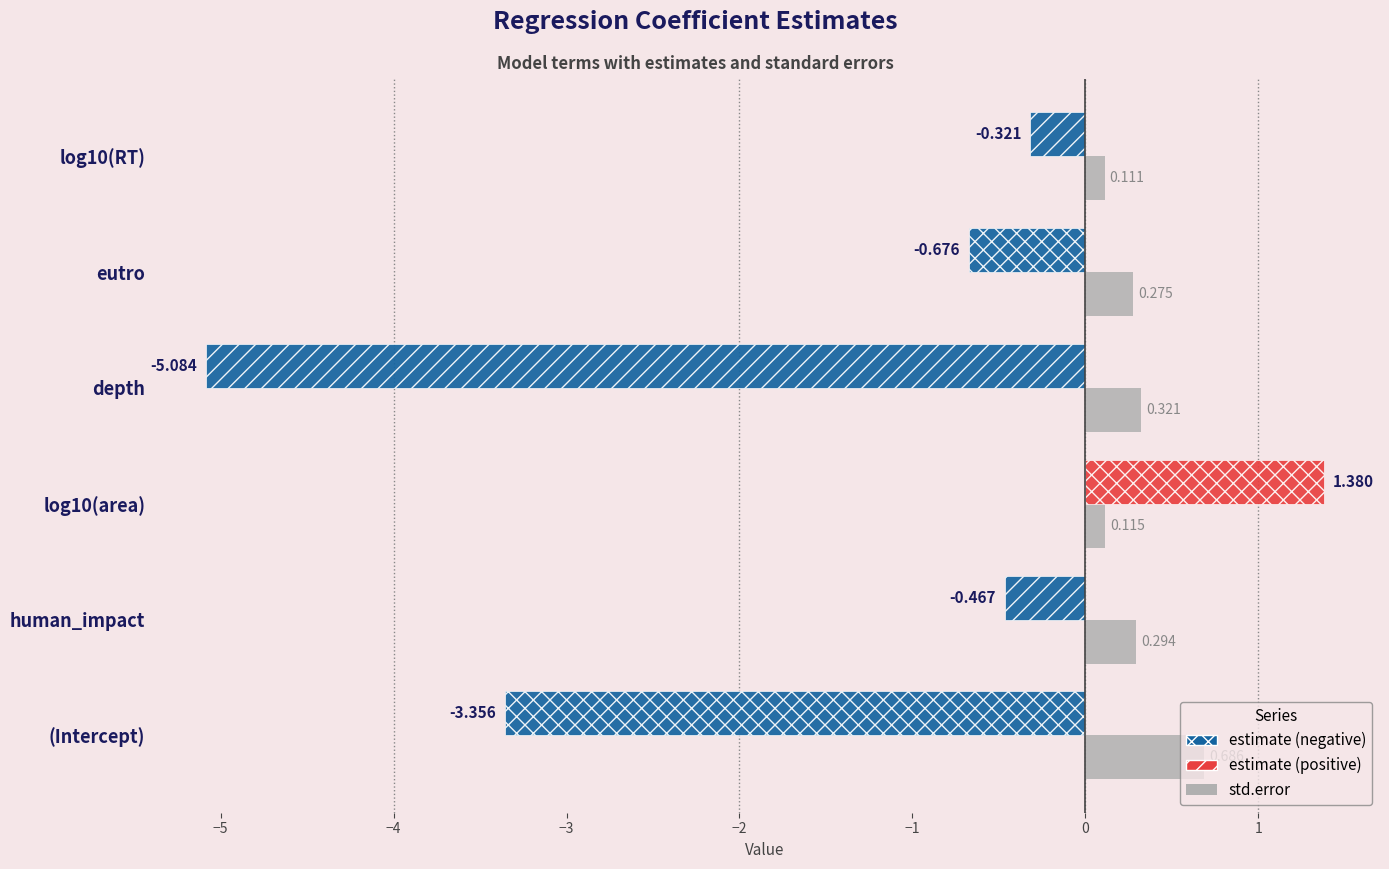

Which category has the lowest value across all series?

depth